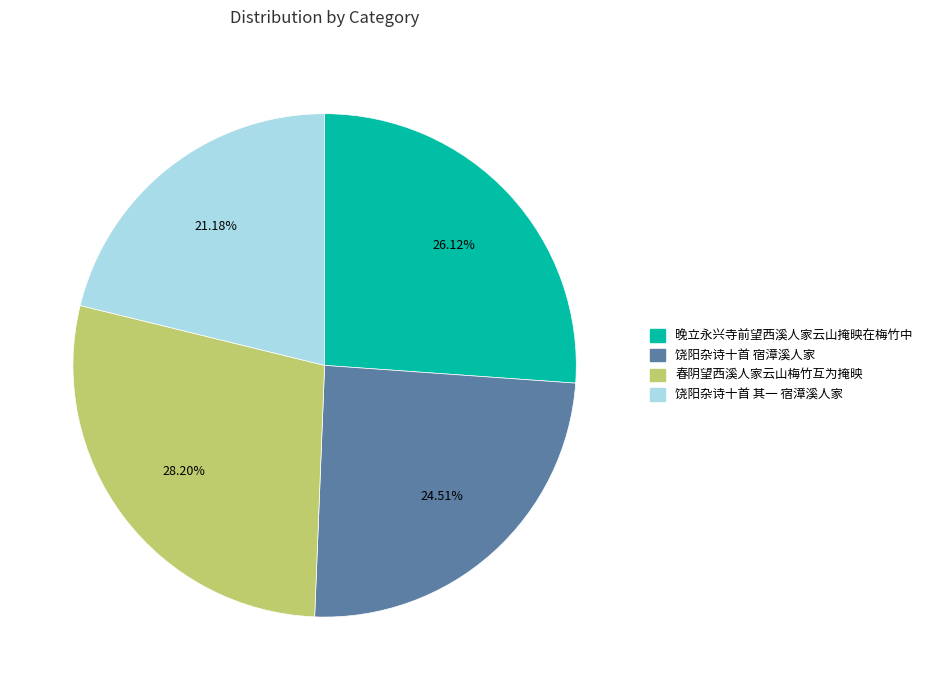

What percentage do 春阴望西溪人家云山梅竹互为掩映 and 饶阳杂诗十首 宿漳溪人家 together represent?

52.7%